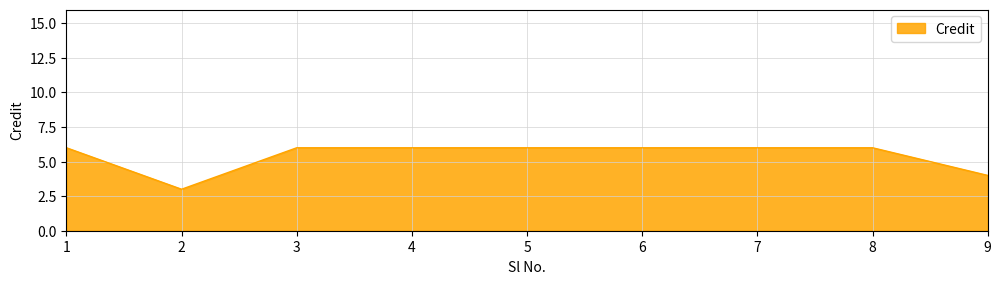

Reading left to right, extract all data points from this chart.

6	3	6	6	6	6	6	6	4